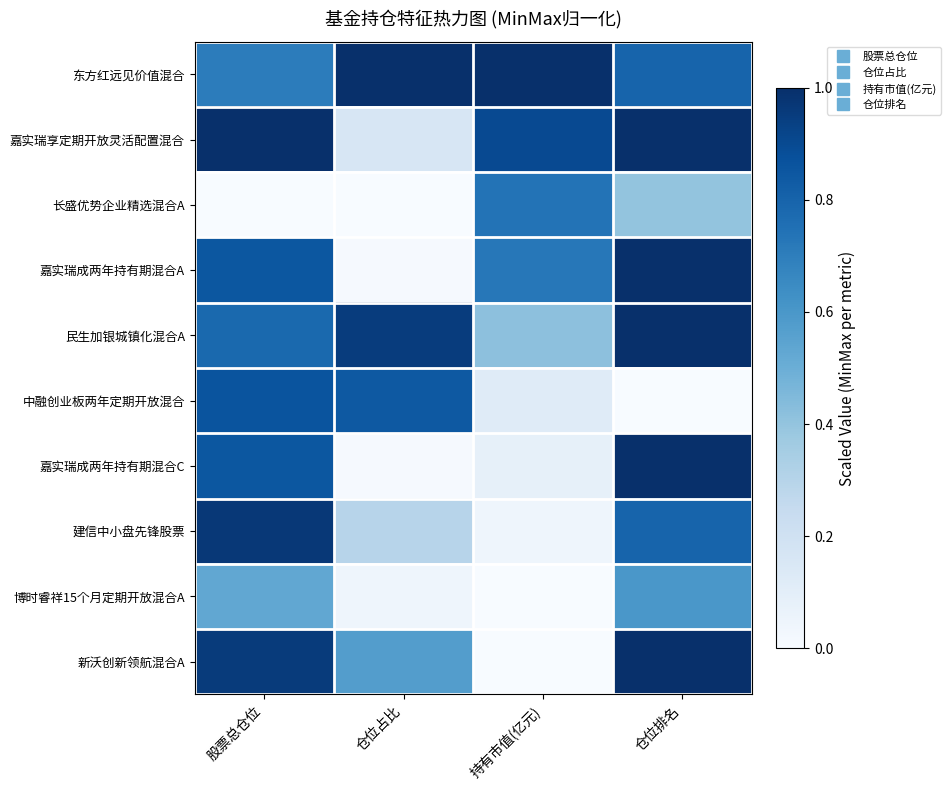

Which series has the largest total across all categories?

东方红远见价值混合